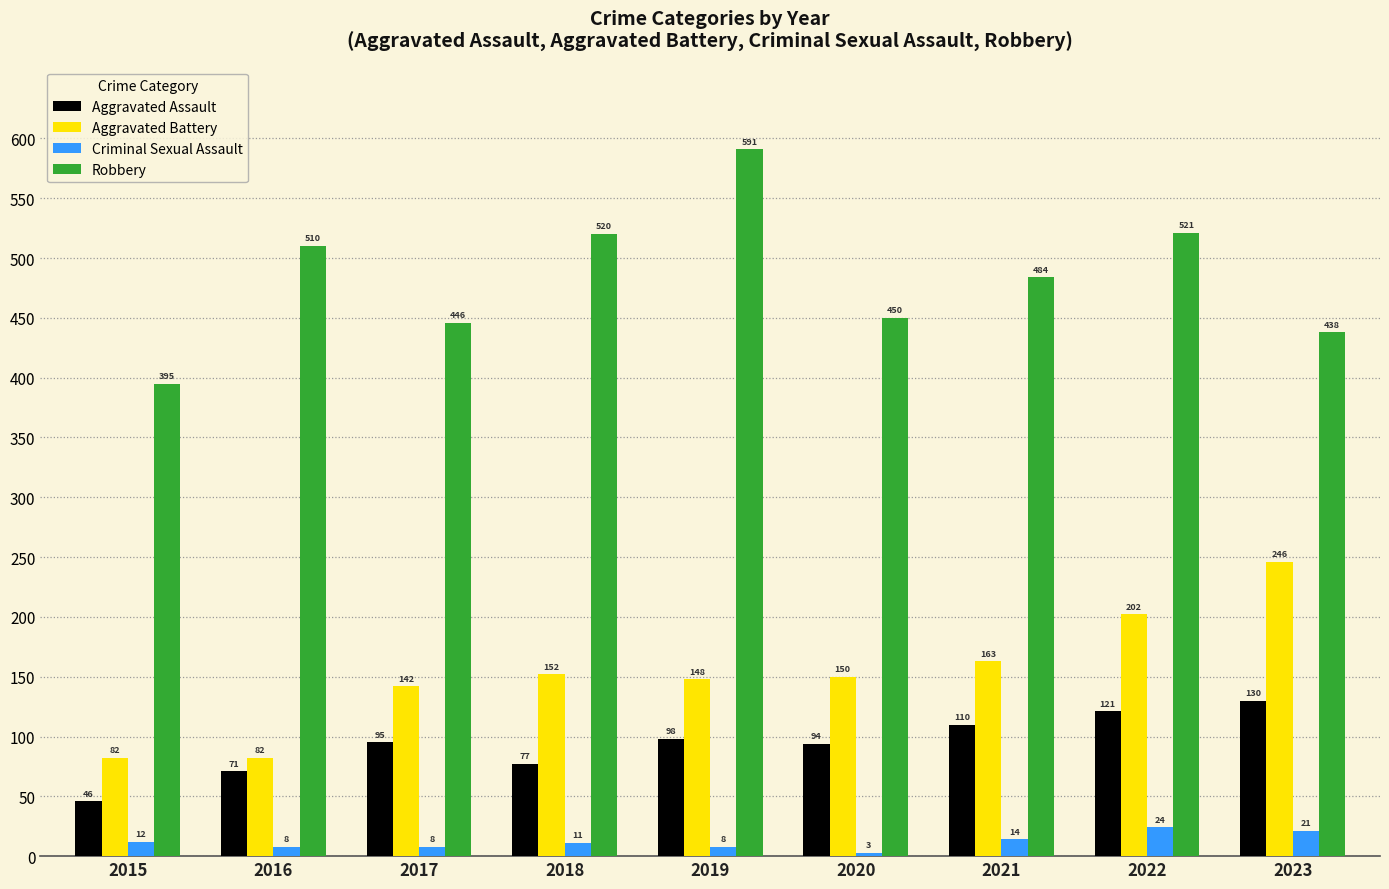

The value of Criminal Sexual Assault at 2021 is 14. True or false?

True